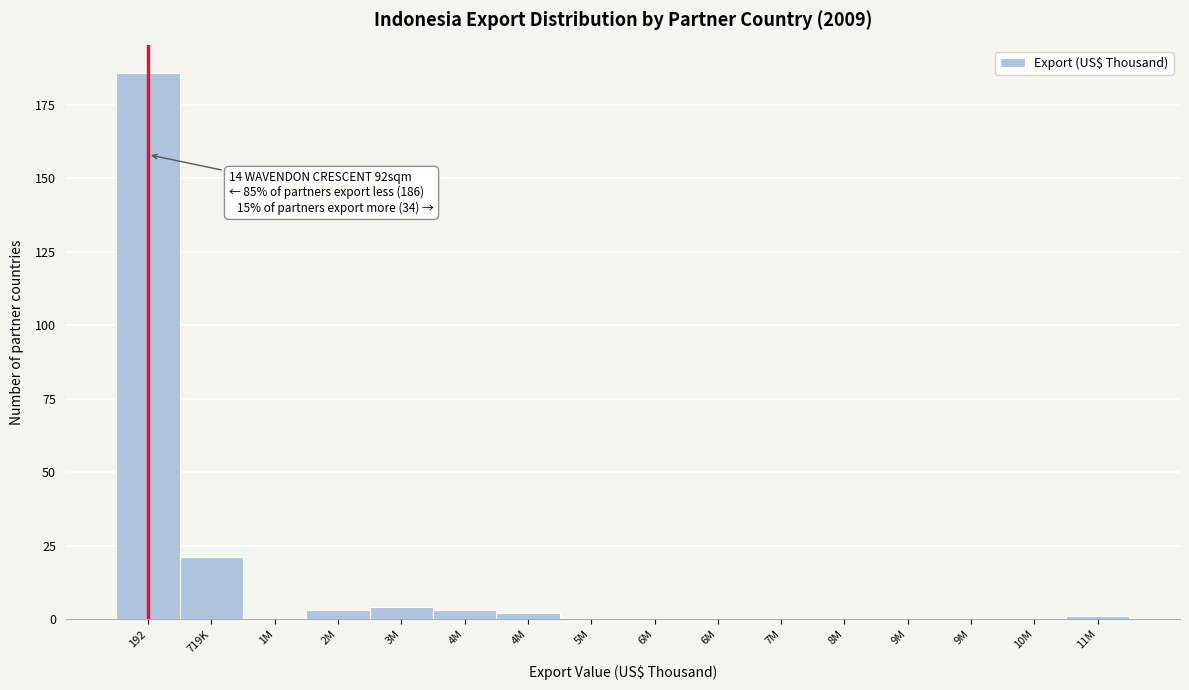

How many data points does each series have?

16